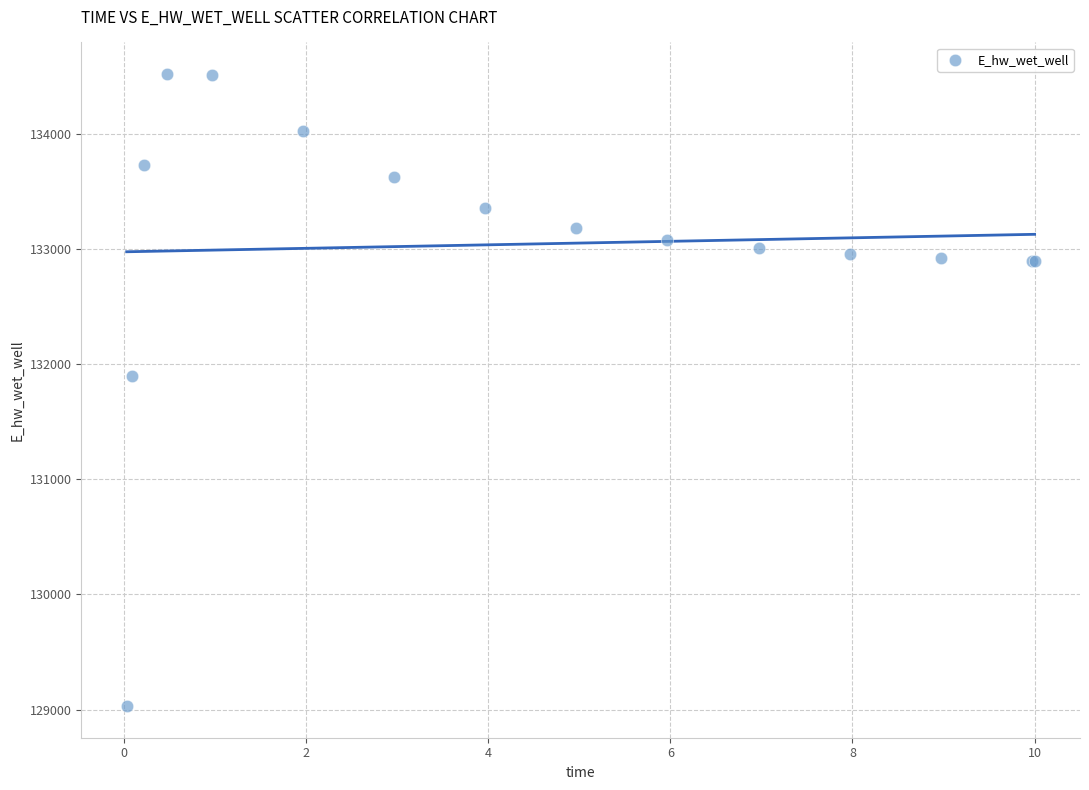

What Y value in the scatter plot is closest to 131775?

131894.2